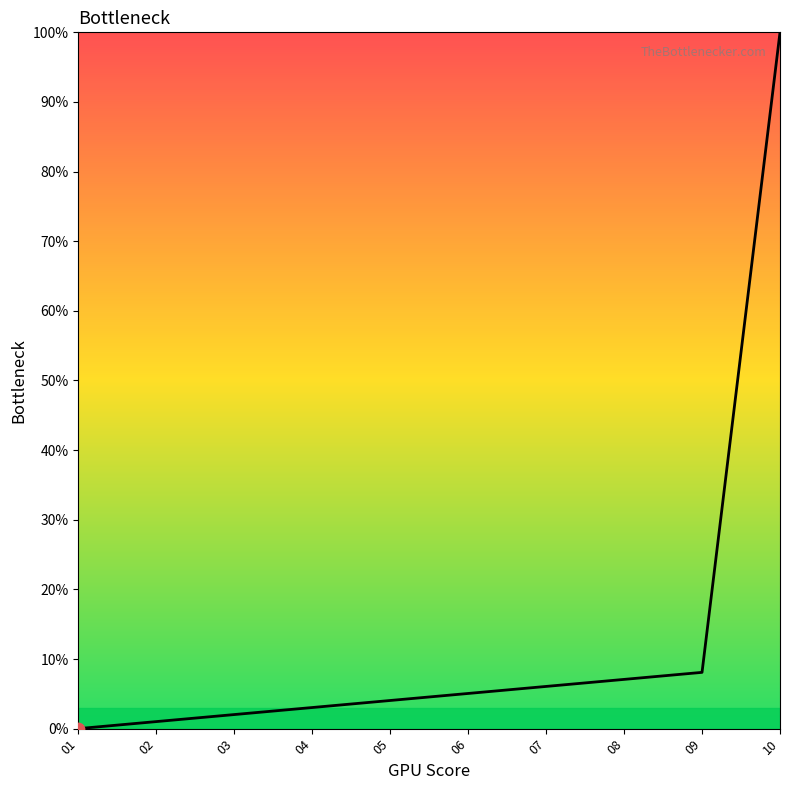

What is the change in value from 05 to 10?

+96.0